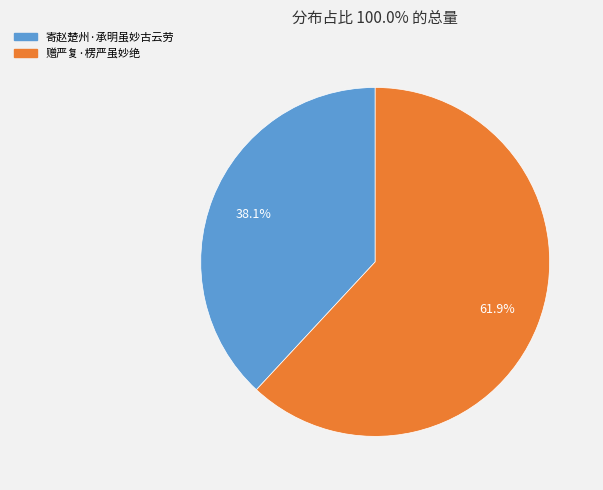

To the nearest percent, what percentage of the pie is 寄赵楚州·承明虽妙古云劳?

38%